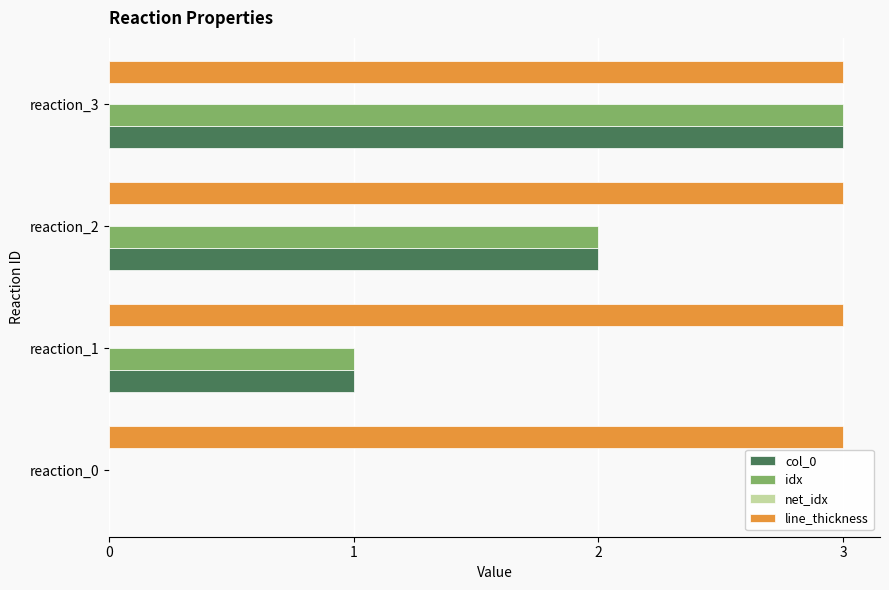

Count the number of categories in the chart.

4